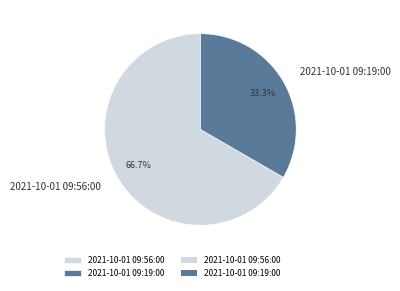

Which has a higher value, 2021-10-01 09:19:00 or 2021-10-01 09:56:00?

2021-10-01 09:56:00